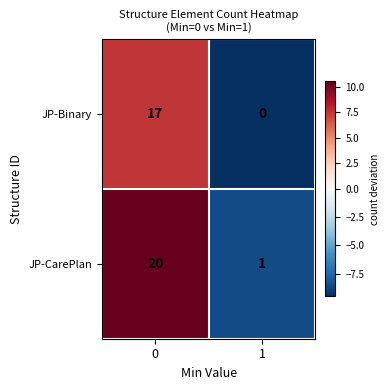

What is the sum of all JP-Binary values?

17